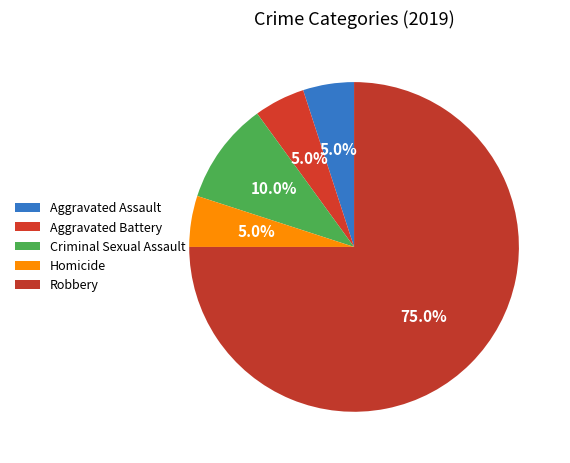

What portion of the pie excludes Aggravated Battery?

95.0%